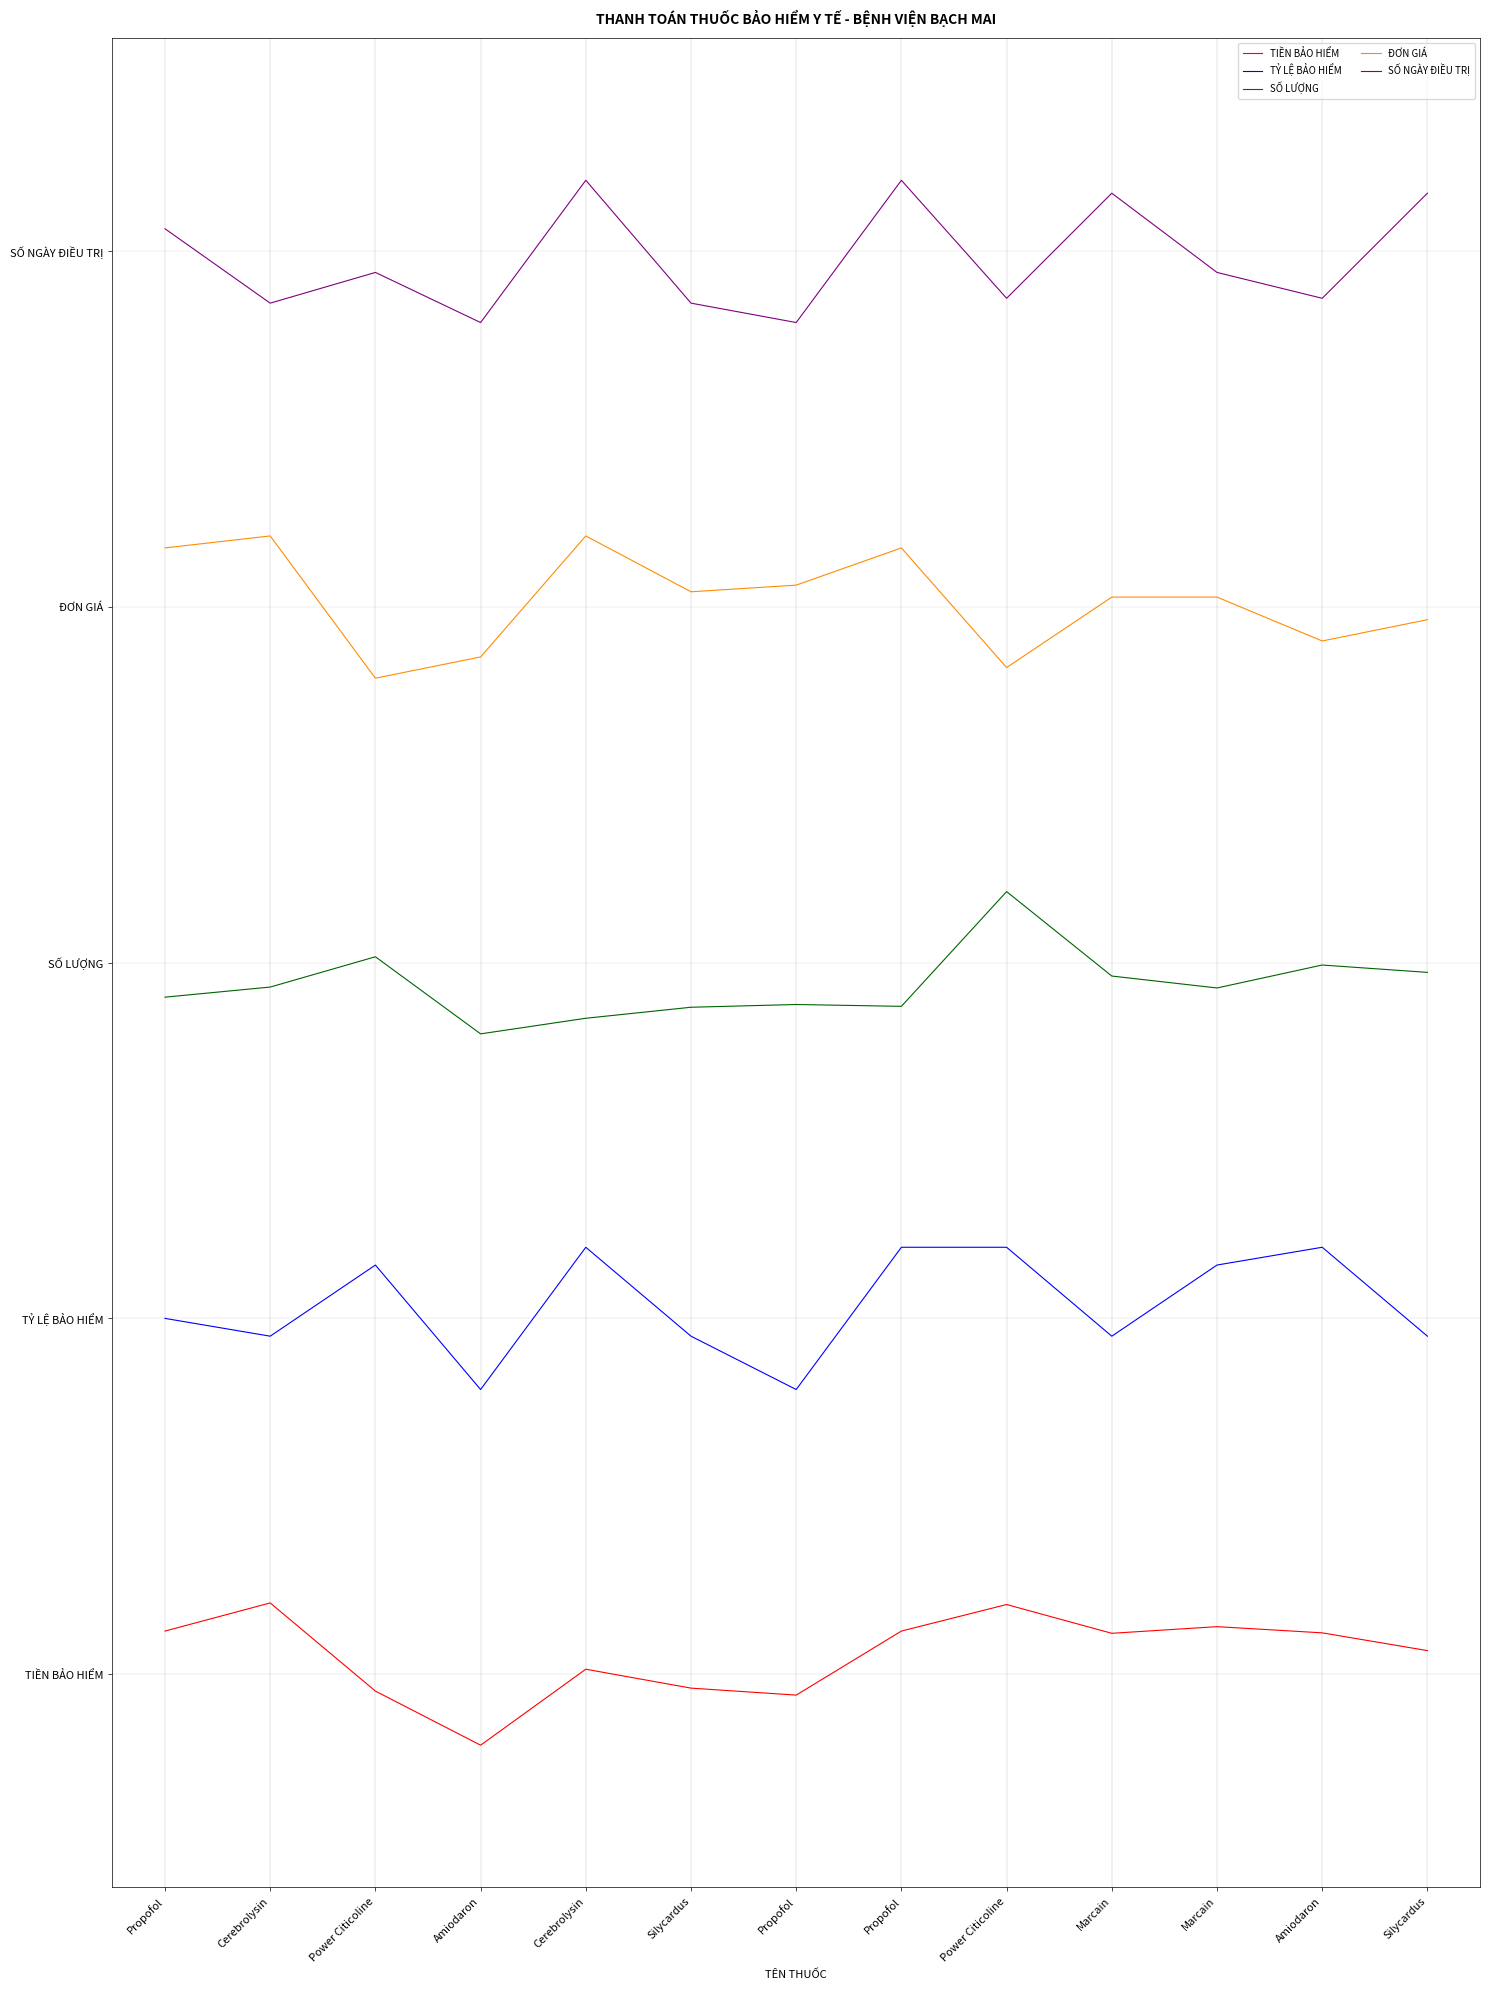

Does the chart display data point markers on the line(s)?

No